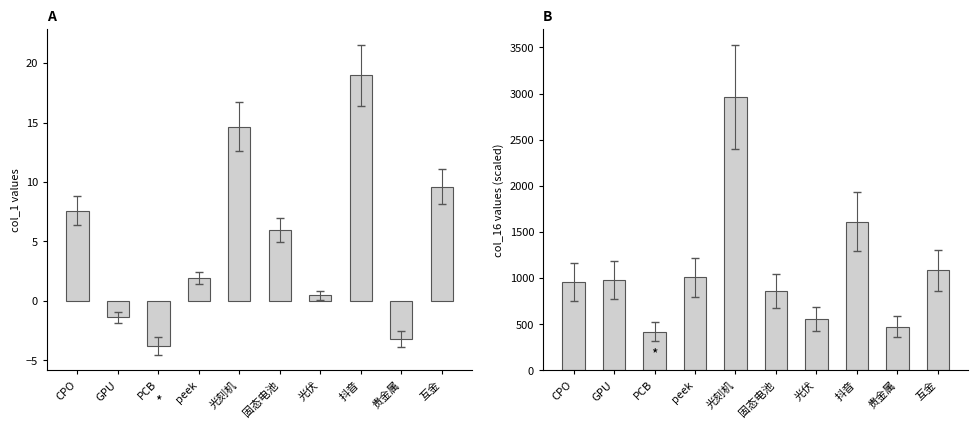

What is the spread (max minus min) of values at 贵金属?

476.2